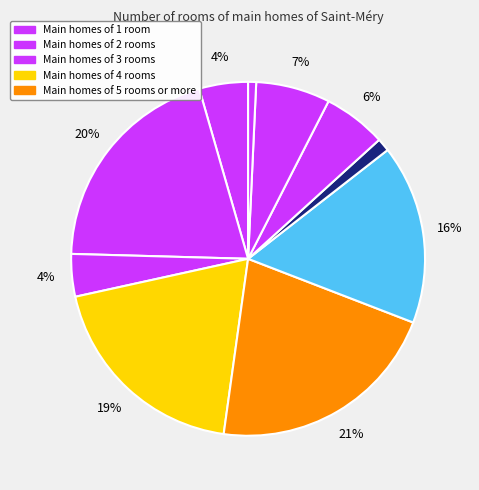

How many segments does this pie chart have?

10